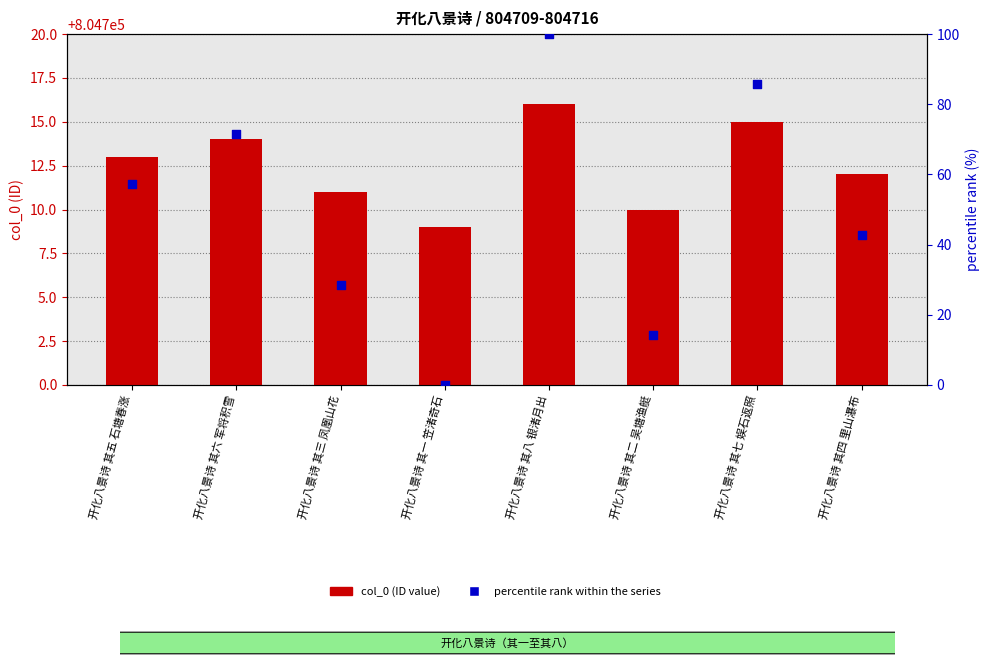

Which series has the largest total across all categories?

percentile rank